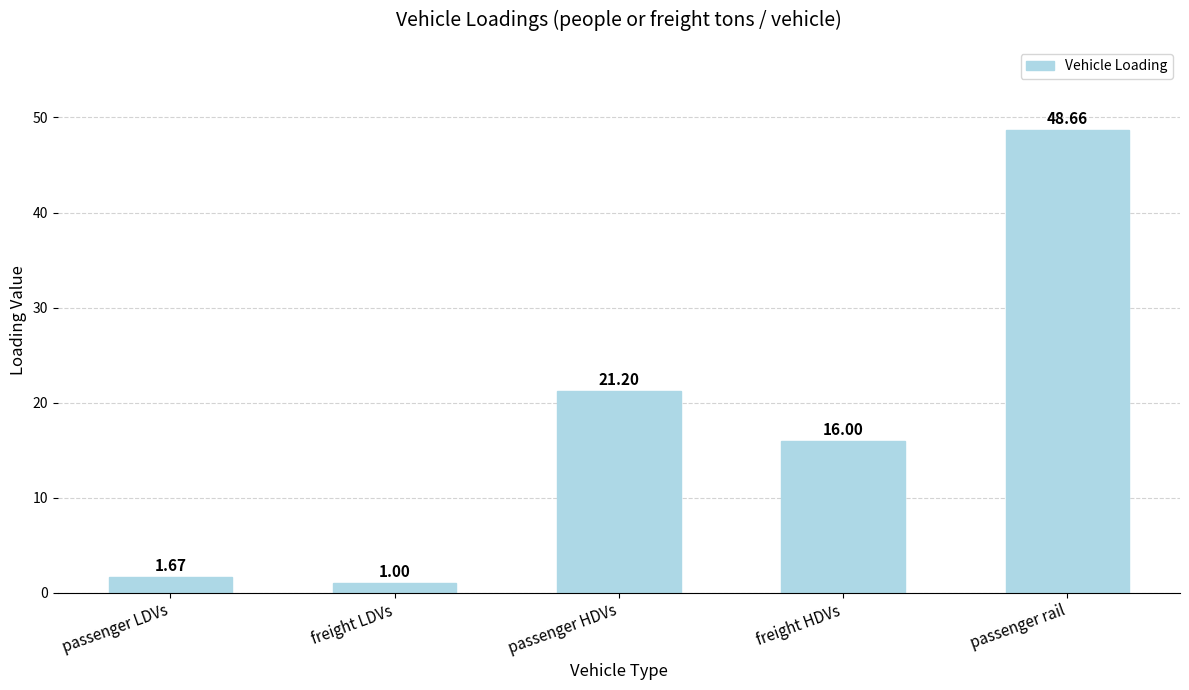

Between freight HDVs and passenger rail, which is larger?

passenger rail